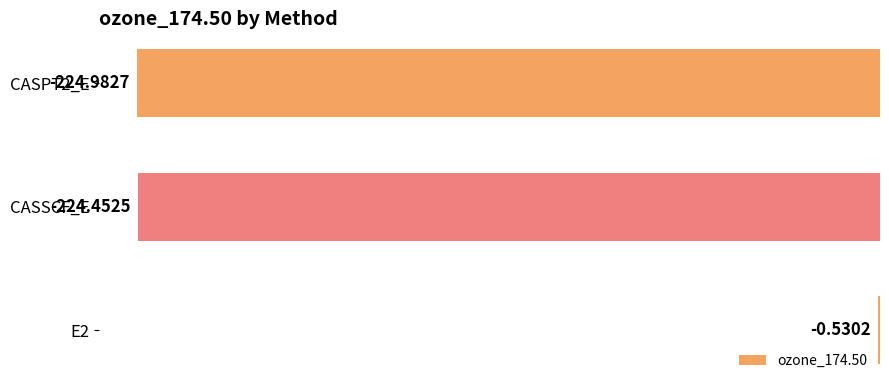

What is the sum of all values?

-450.0